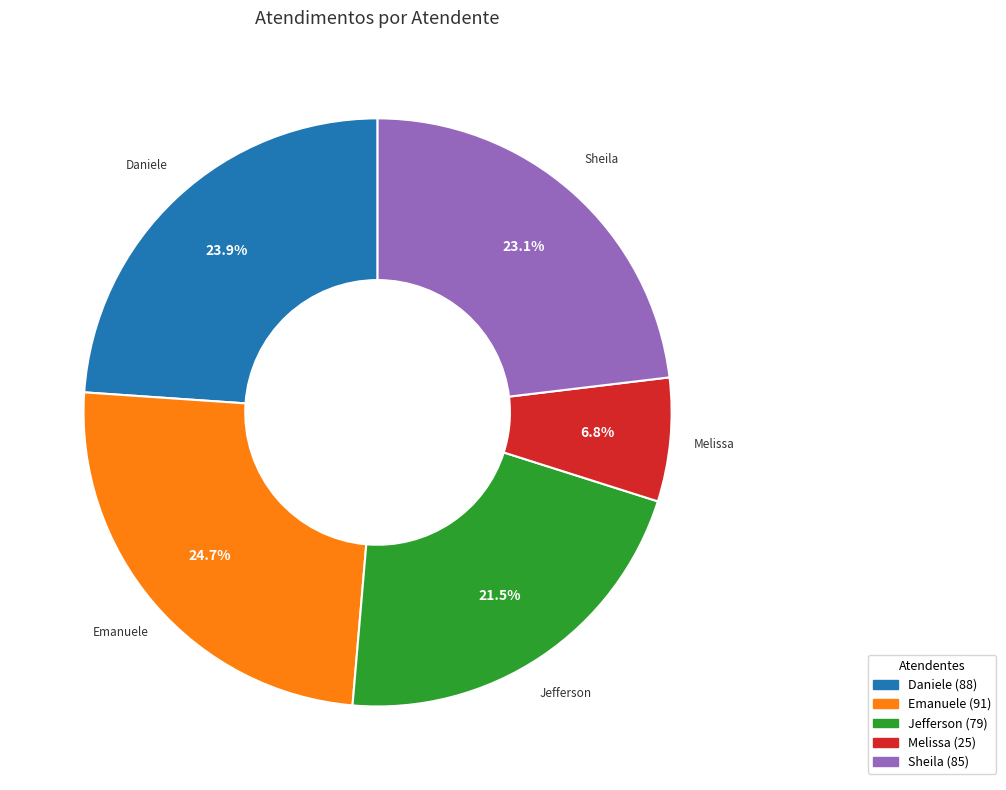

Does any single category account for the majority?

No